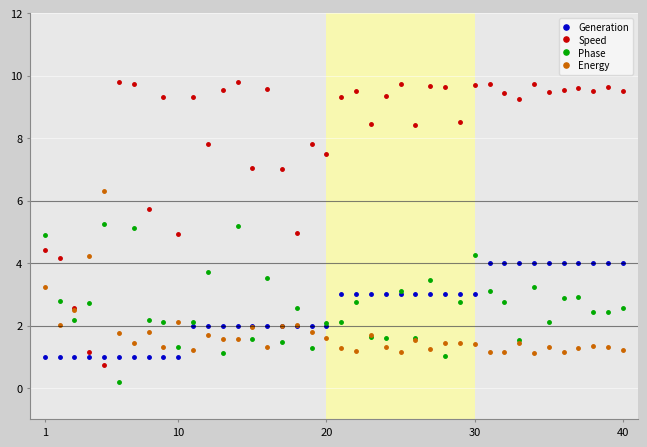

What are all the series names shown in the legend?

Generation, Speed, Phase, Energy